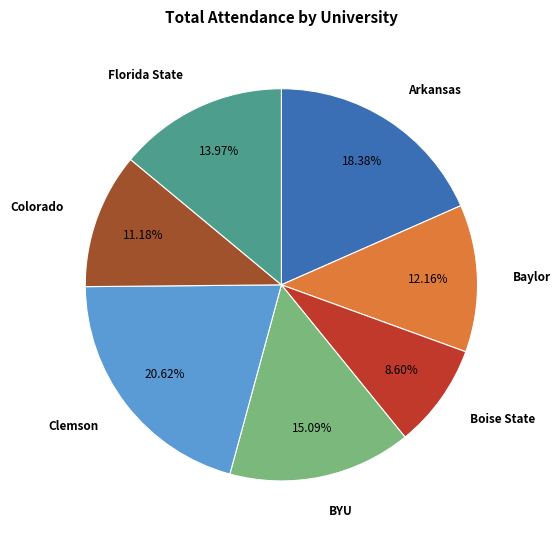

Rank the categories by value from lowest to highest.

Boise State, Colorado, Baylor, Florida State, BYU, Arkansas, Clemson